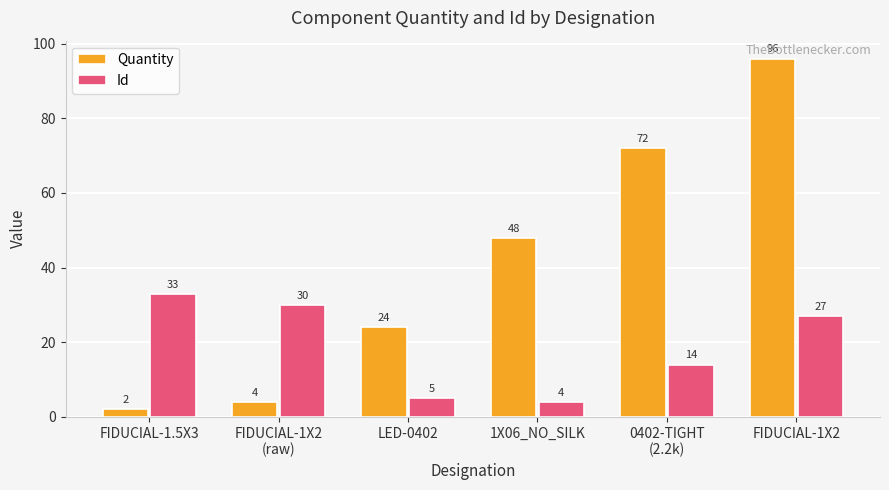

Read the Quantity value at 1X06_NO_SILK, to the nearest 10.

50